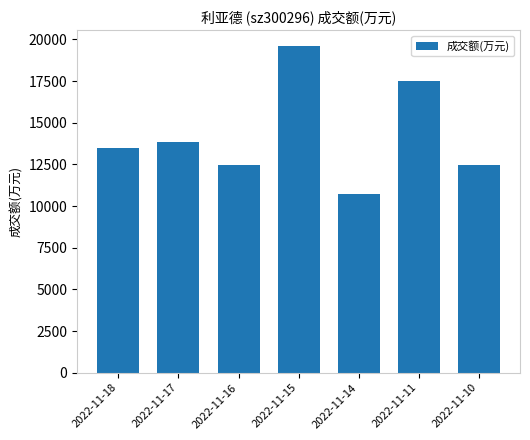

What is the change in value from 2022-11-17 to 2022-11-10?

-1374